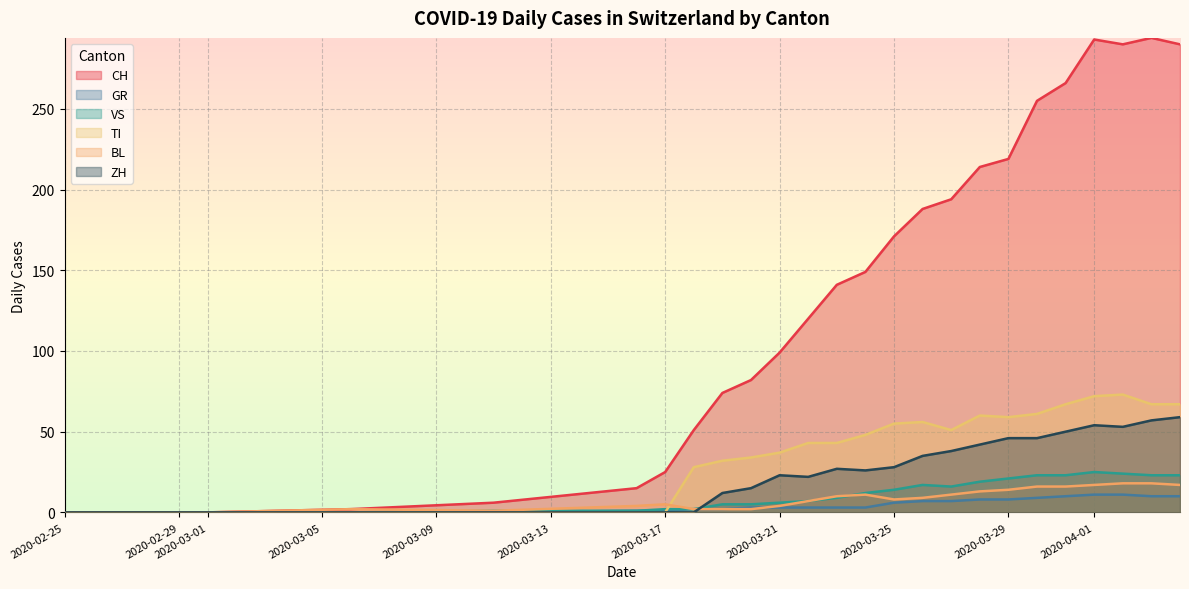

Count the number of data series in this chart.

6